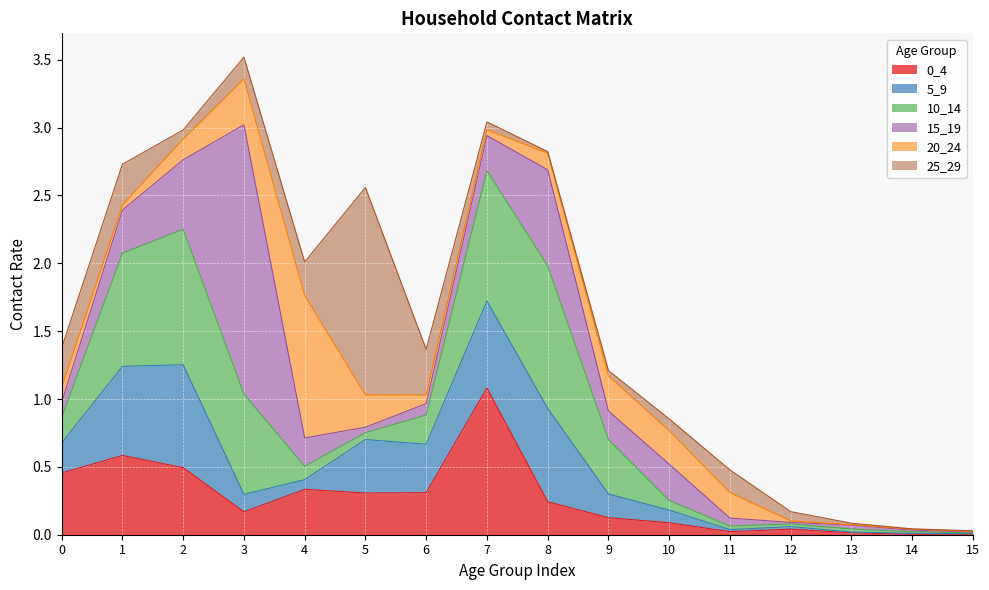

At which label is 0_4 closest to 0?

14